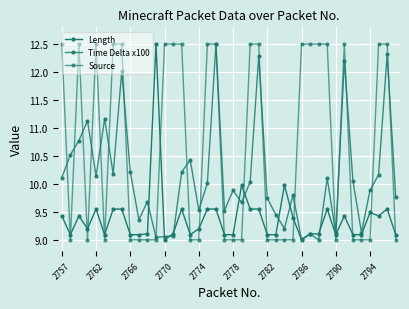

What is the difference between the second highest and minimum values in the Source series?

3.5